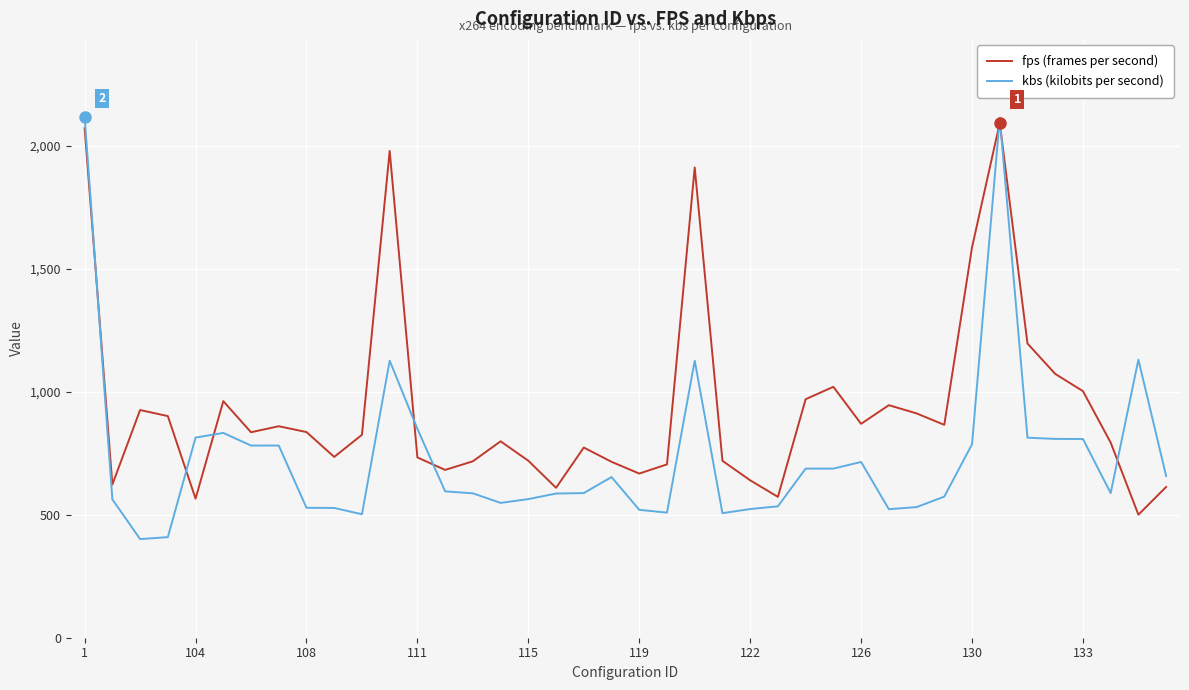

What is the sum of all fps (frames per second) values?

37522.2